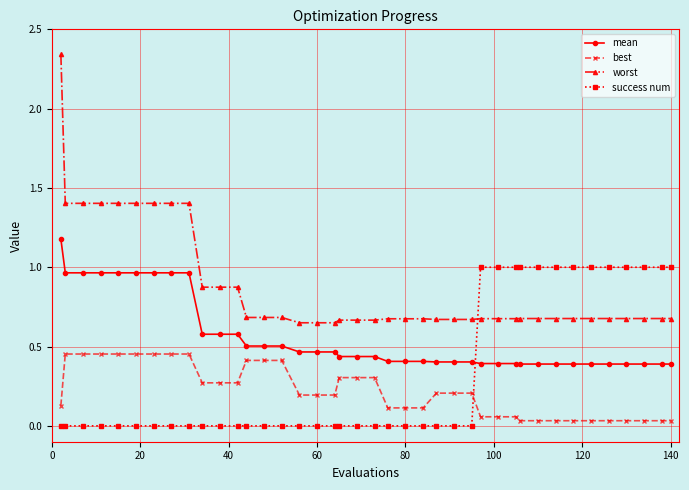

What is the difference between the maximum and minimum values in the worst series?

1.7